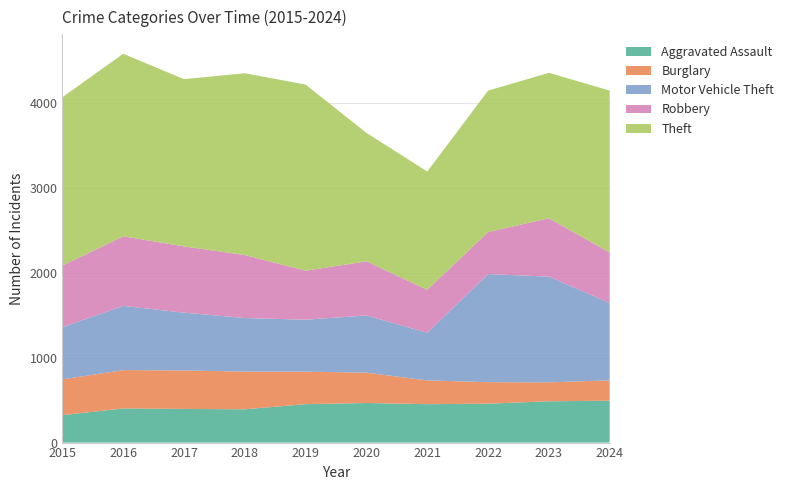

Reading left to right, extract all data points from this chart.

Aggravated Assault: 323	402	396	392	452	466	452	458	486	493
Burglary: 421	451	453	443	383	357	280	253	223	240
Motor Vehicle Theft: 614	756	680	631	611	673	560	1272	1244	910
Robbery: 726	819	780	741	577	637	506	495	687	594
Theft: 1981	2148	1968	2140	2190	1512	1392	1664	1712	1906